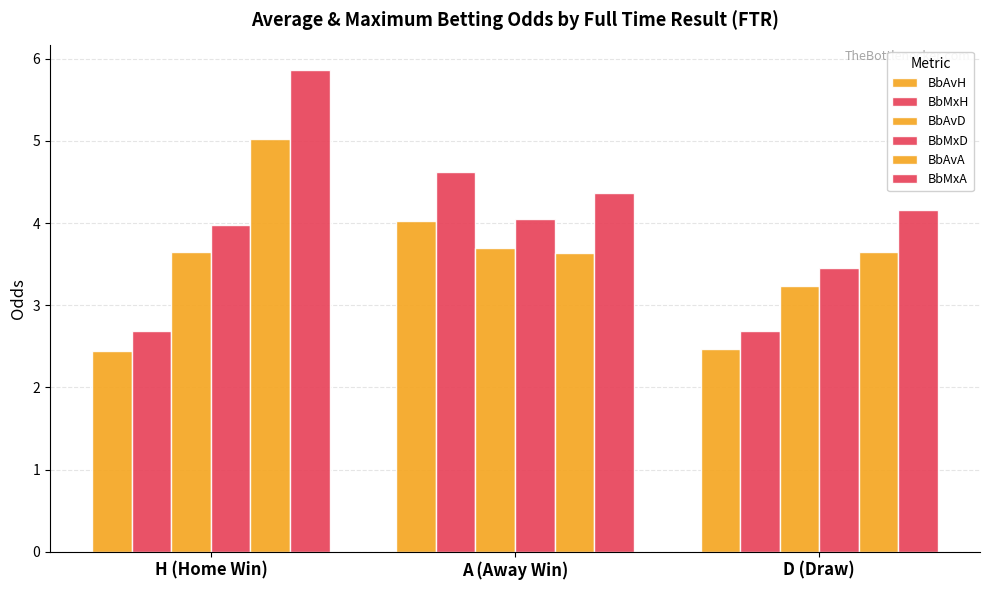

What is the highest value of the BbMxD series?

4.0